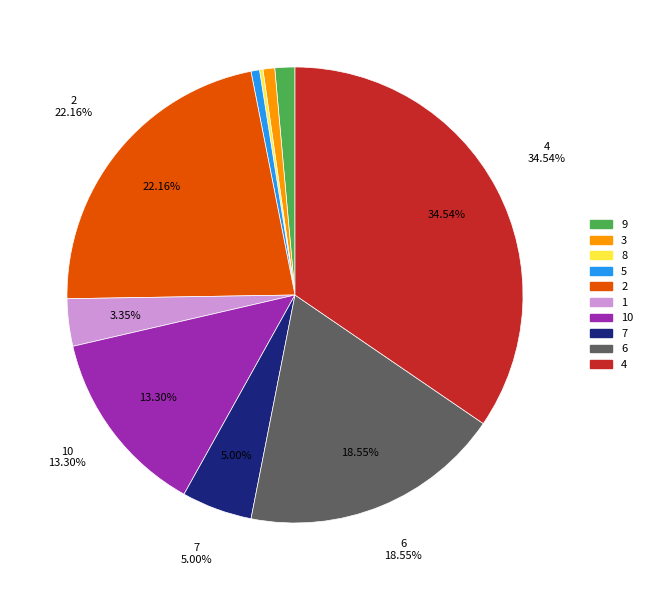

Which slice is the largest?

4